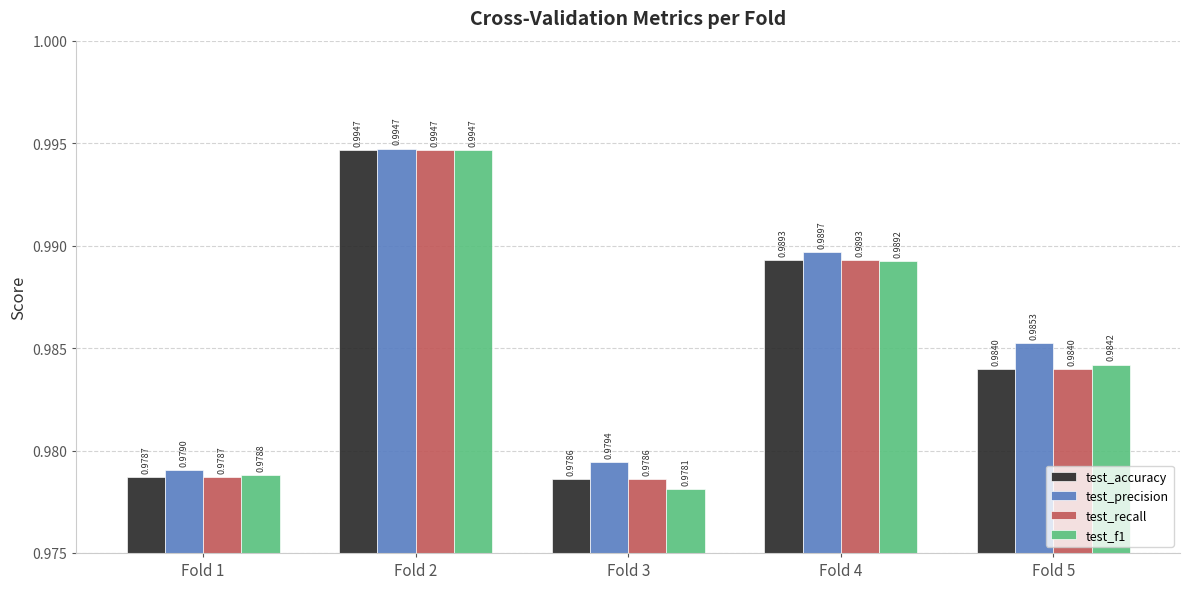

What is the sum of all test_accuracy values?

4.9